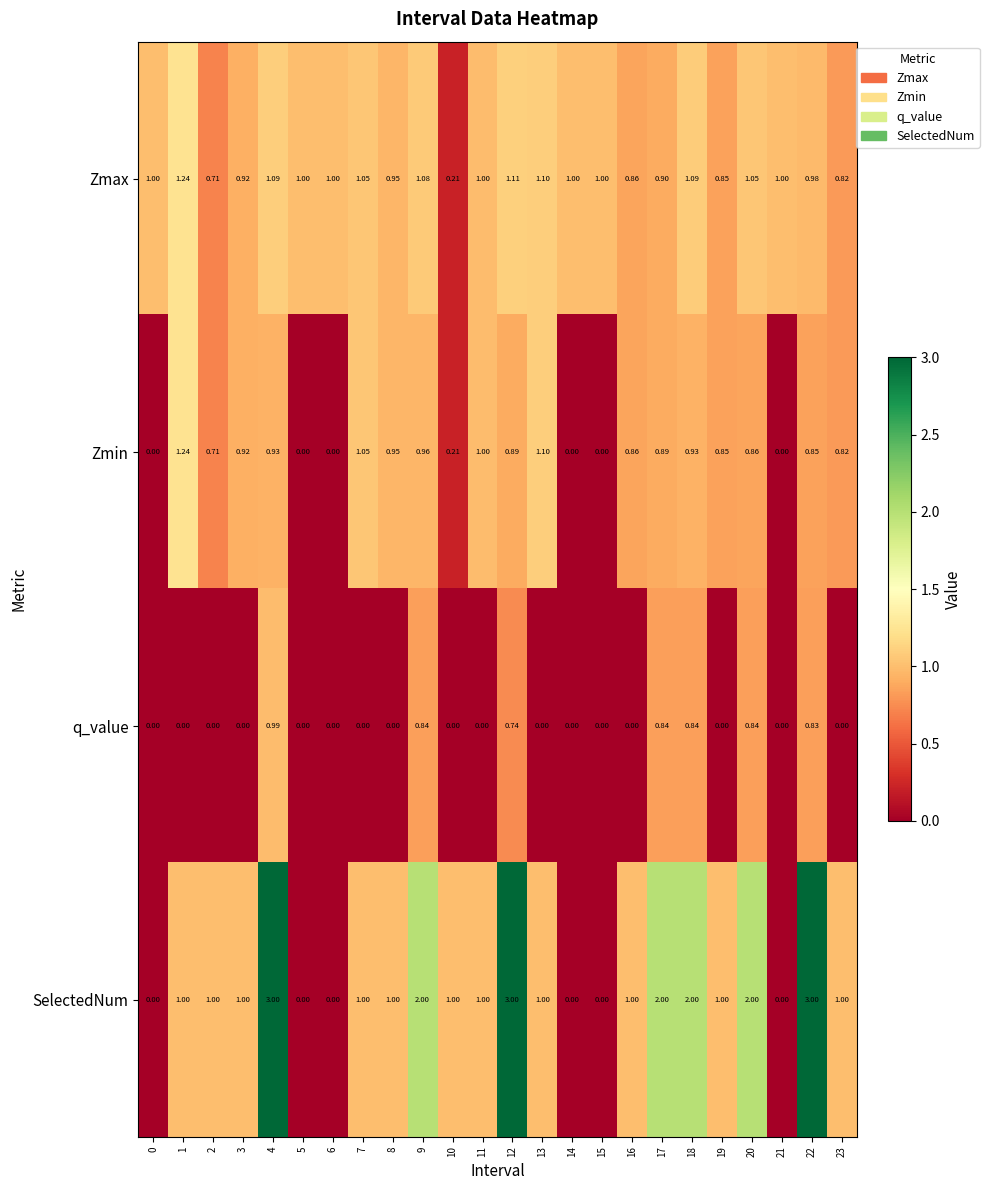

Which series has the widest spread of values?

SelectedNum